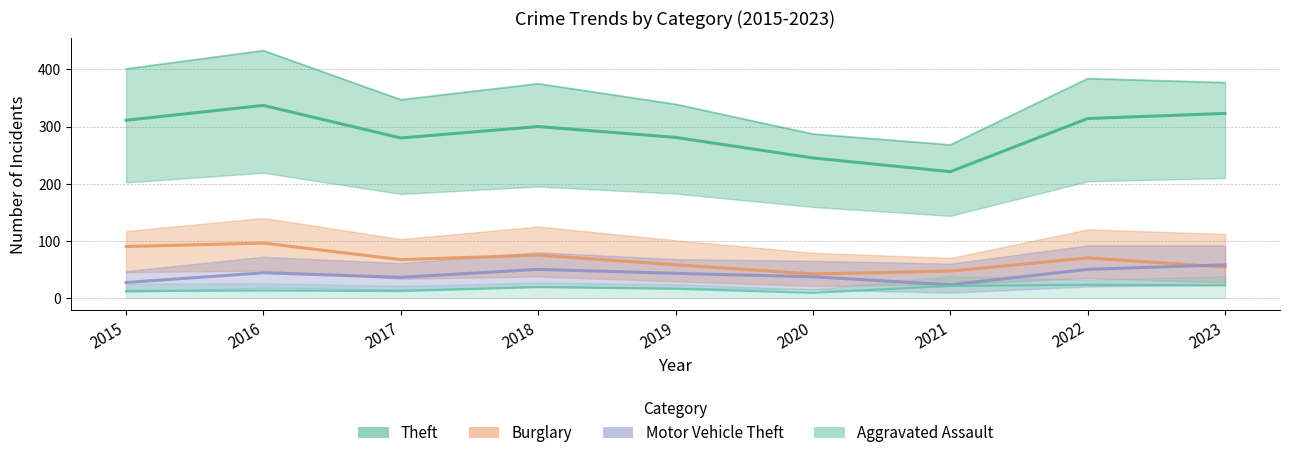

What is the sum of the Motor Vehicle Theft values at 2019 and 2015?

70